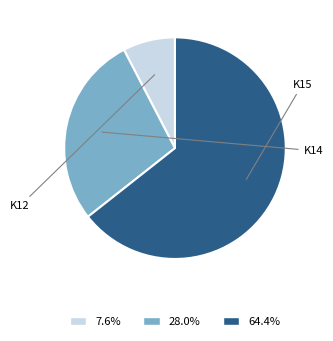

Is there any slice that represents more than half of the pie?

Yes